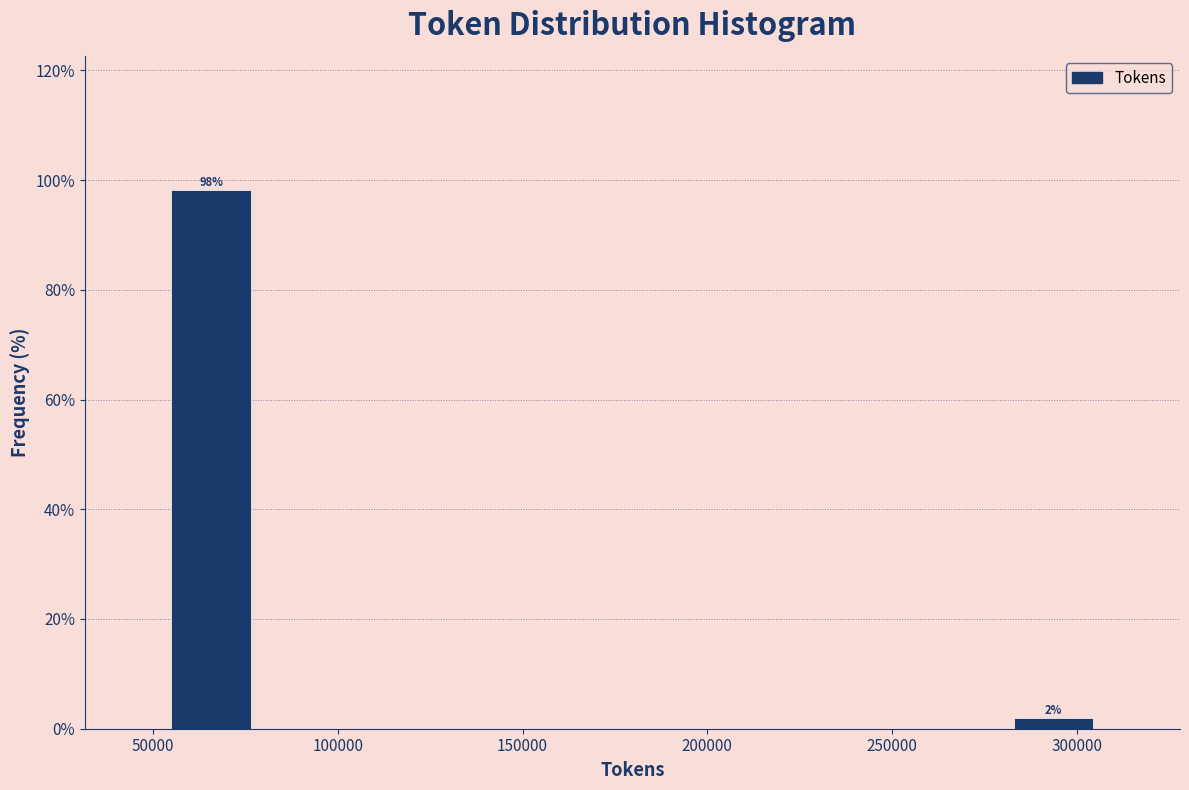

Over which range of the x-axis is the bar tallest?

55000 to 80000